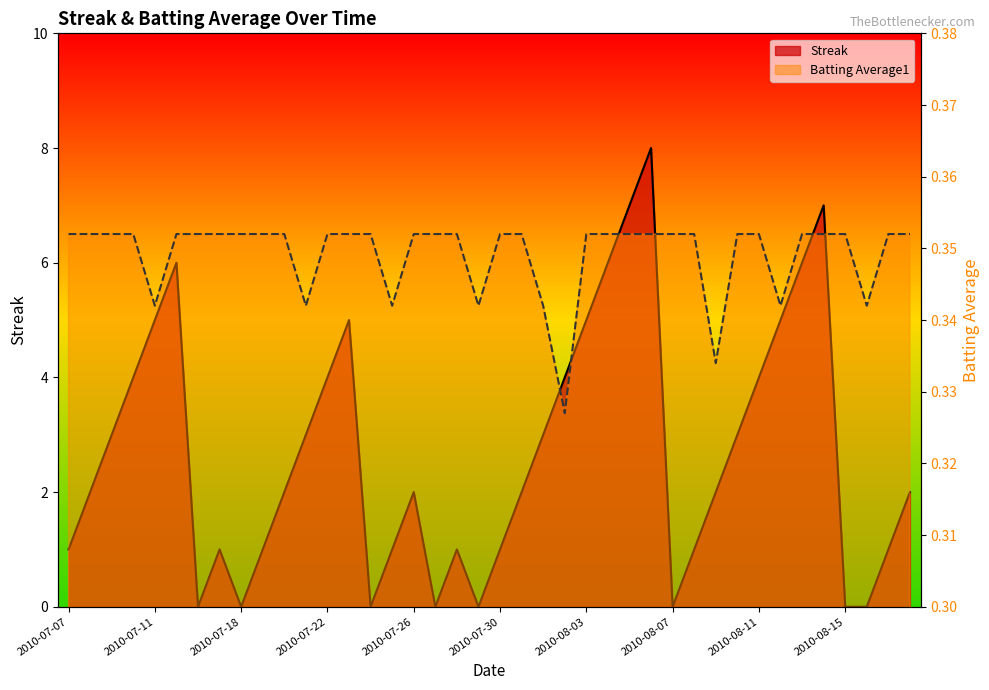

What is the label of the 7th point from the left?

2010-07-16